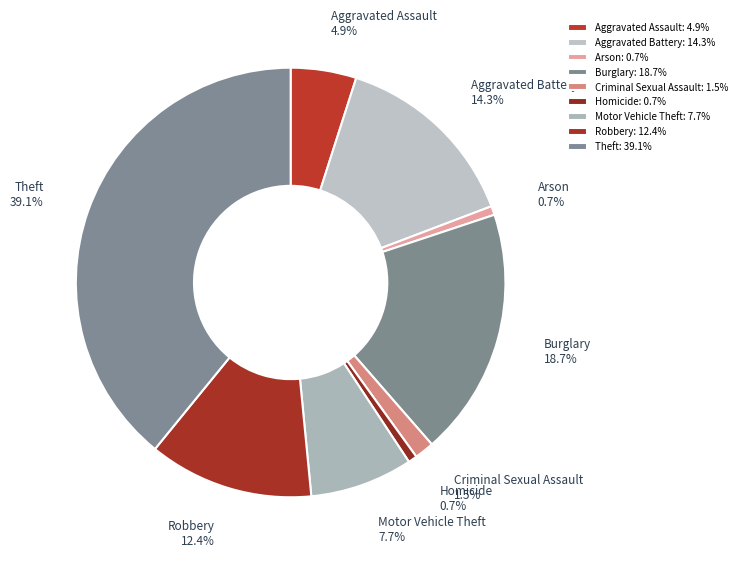

Does Criminal Sexual Assault account for over 50% of the chart?

No